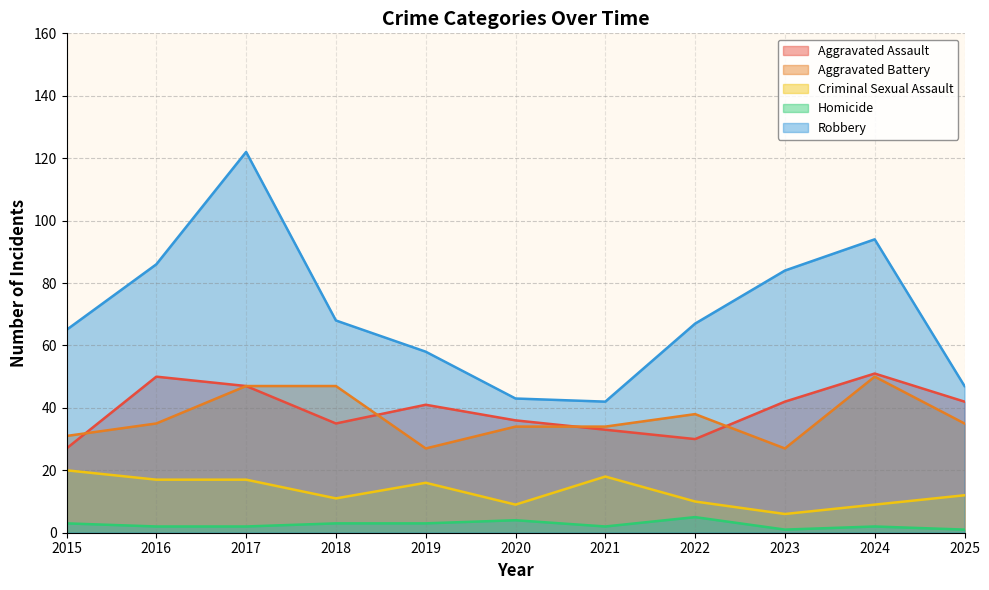

Which series ends up on top after the final intersection of Aggravated Assault and Aggravated Battery?

Aggravated Assault